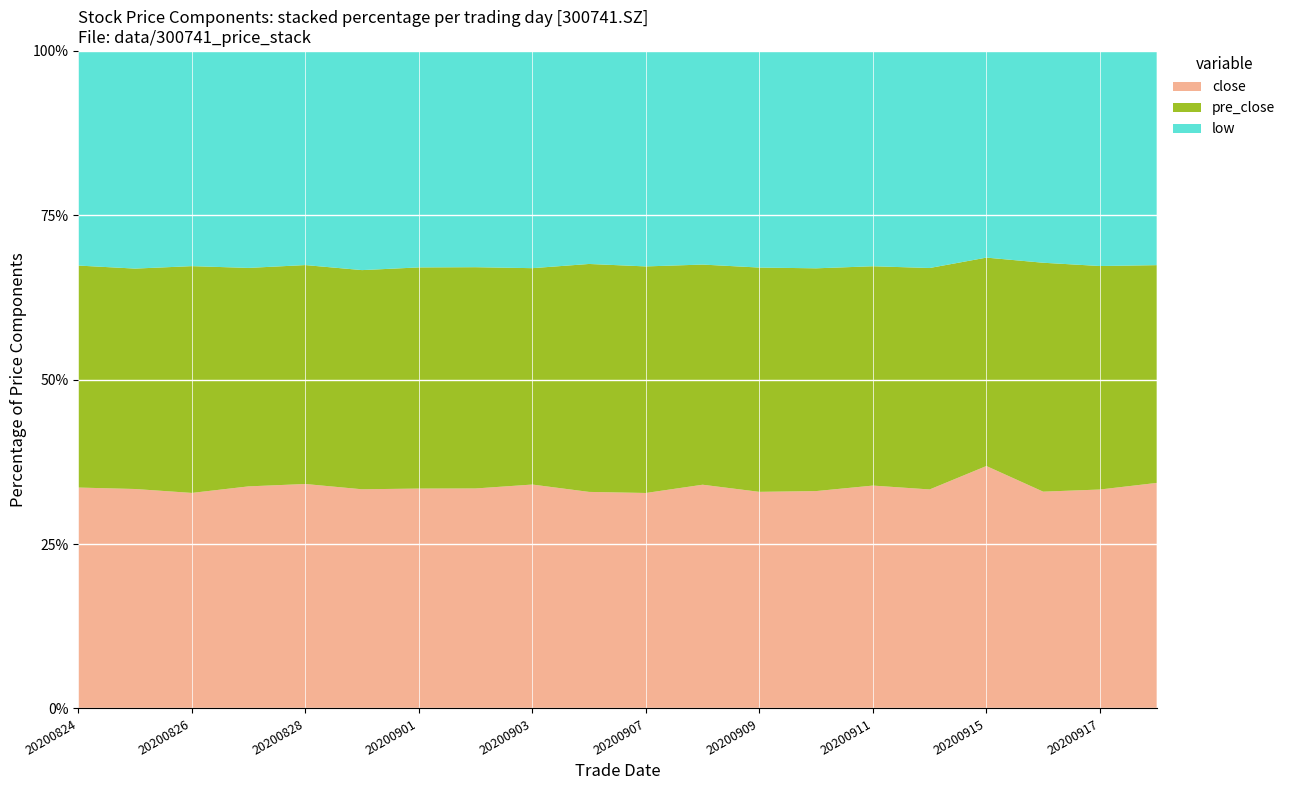

What is the minimum value for close?

32.8